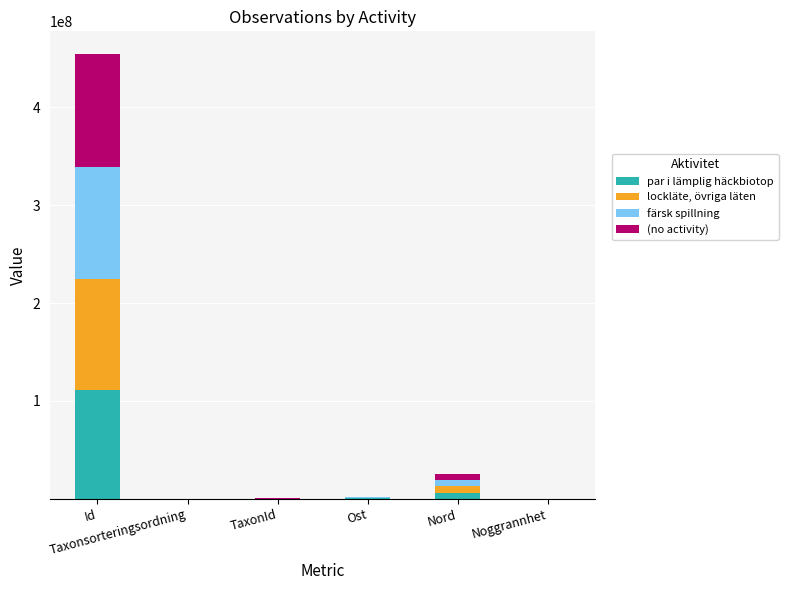

What is the maximum value for par i lämplig häckbiotop?

111325650